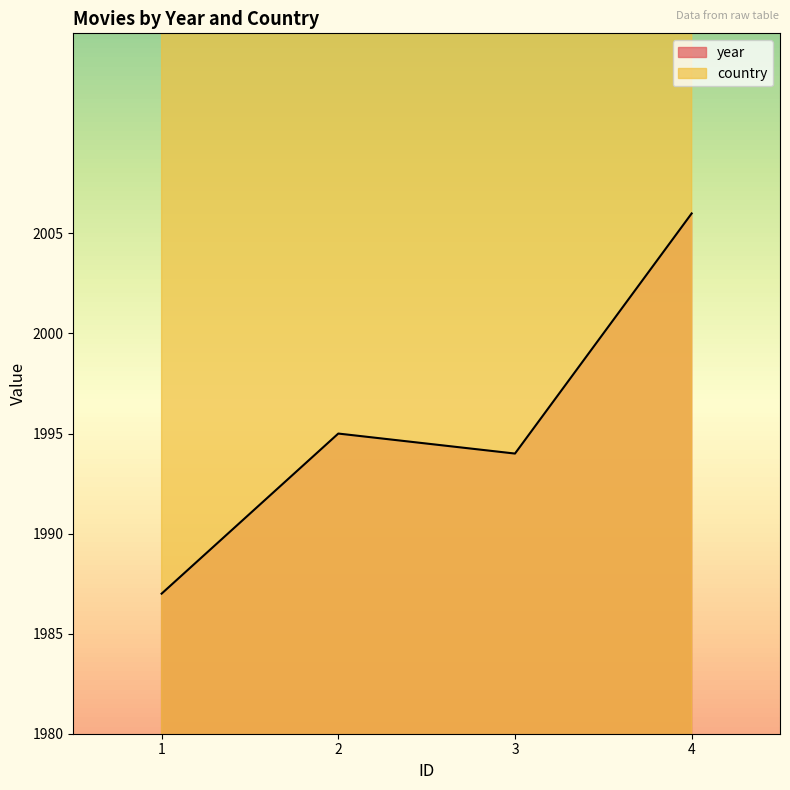

What is the minimum value shown in the chart?

1987